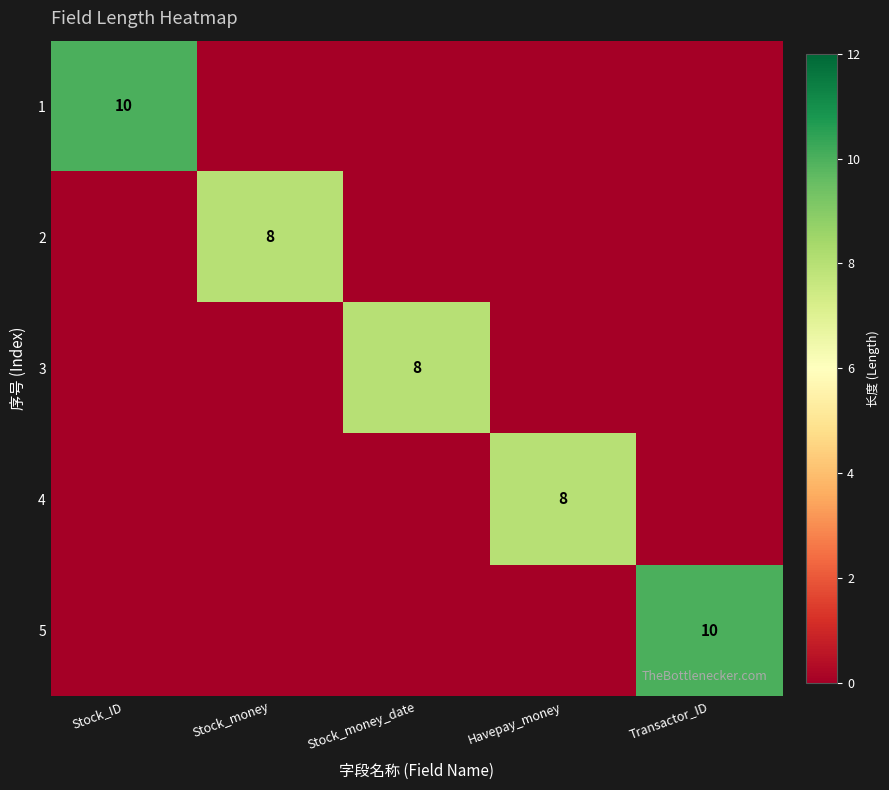

What is the difference between the highest and lowest values at Stock_ID?

10